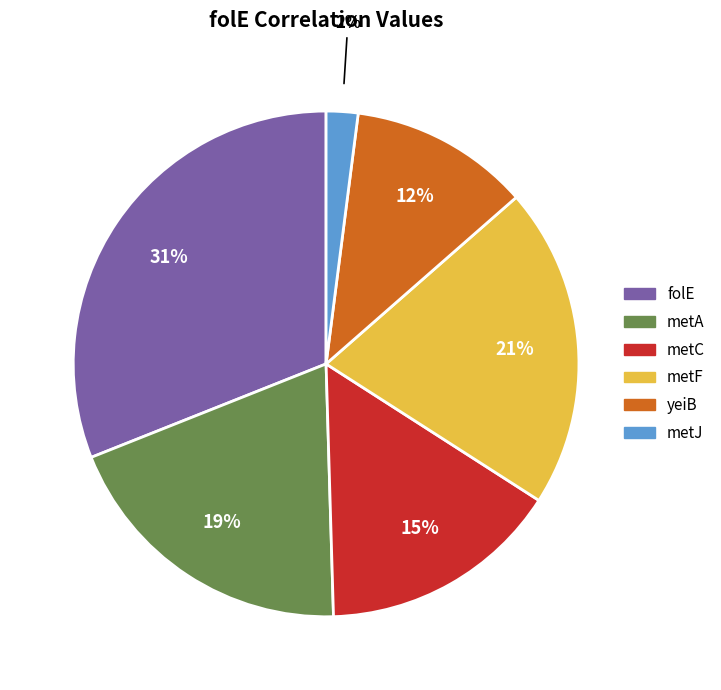

To the nearest percent, what is the combined percentage of metF and metC?

36%